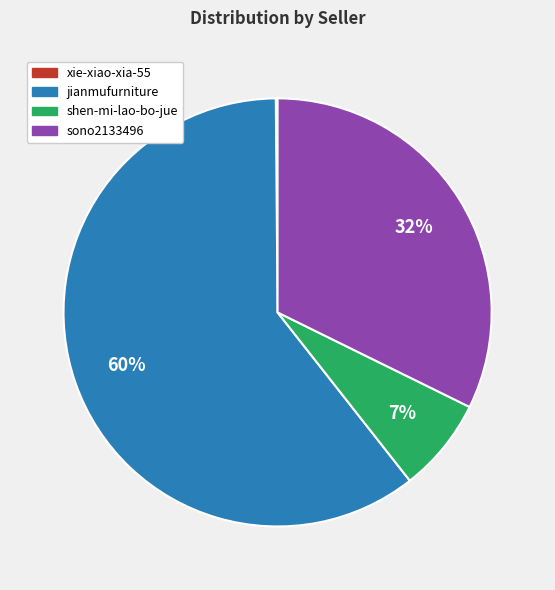

Which category has the biggest portion of the pie?

jianmufurniture